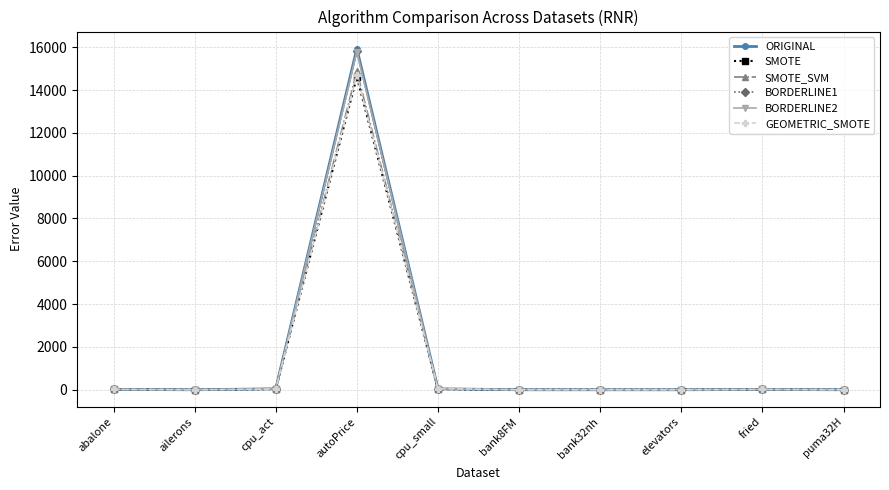

How many categories are shown in the chart?

10